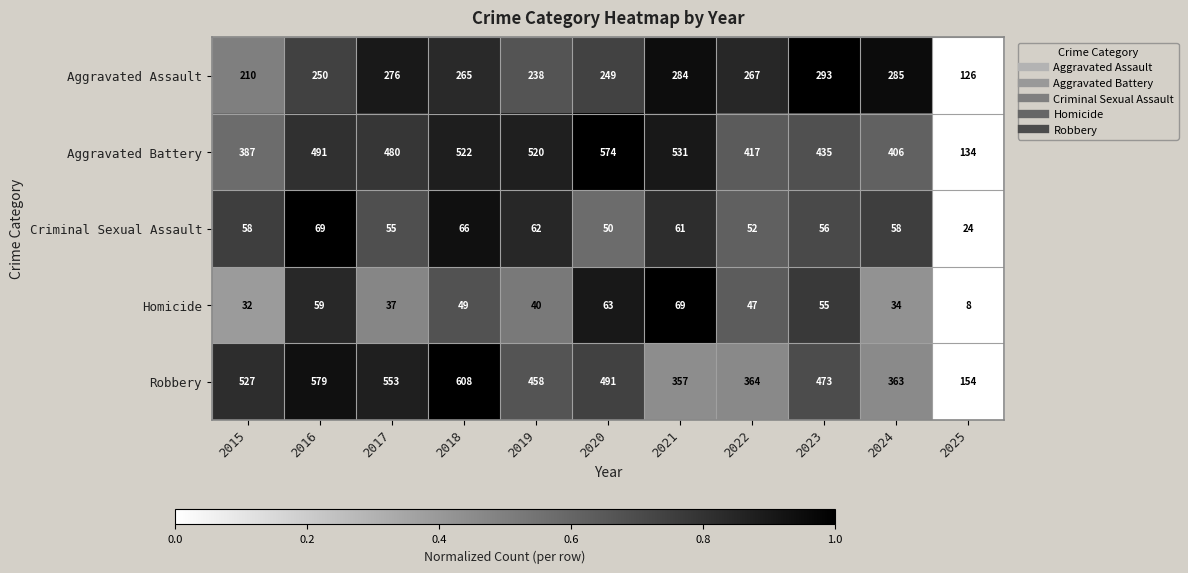

At 2015, list the series in order from smallest to largest.

Homicide, Criminal Sexual Assault, Aggravated Assault, Aggravated Battery, Robbery